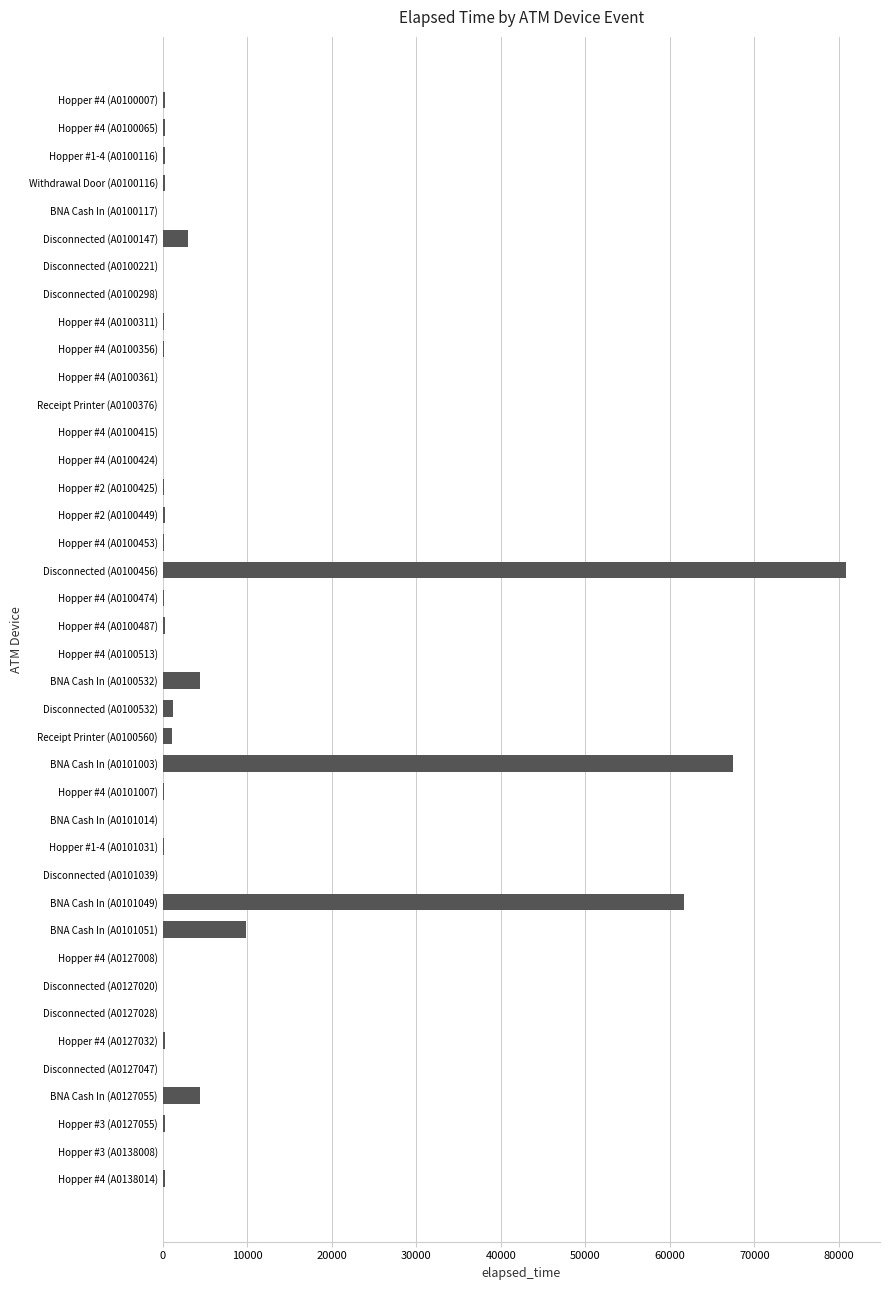

True or false: the data shows 85 at Hopper #4 (A0100513).

True